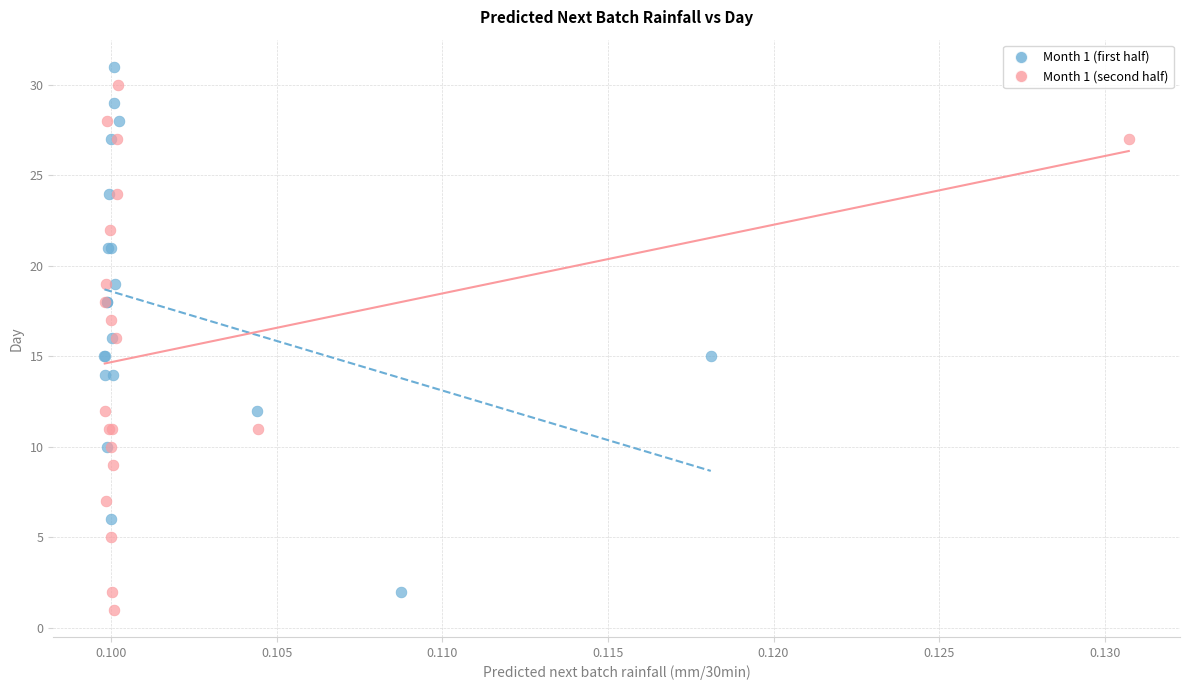

What are all the series names shown in the legend?

Month 1 (first half), Month 1 (second half)